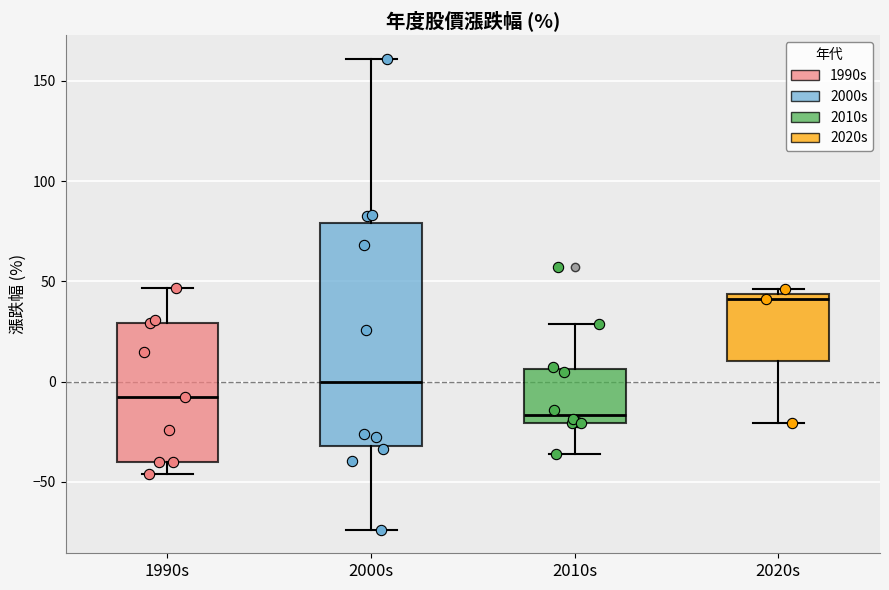

Reading left to right, transcribe this box plot: for each box, give where its median line is, the range the box spans, and where its two whiskers end, as read against the y-axis. The values are not printed on the chart, so give them approximately, as read against the axis.

1990s: median -5, box -40 to 30, whiskers -45 to 45
2000s: median 0, box -30 to 80, whiskers -75 to 160
2010s: median -15, box -20 to 5, whiskers -35 to 30
2020s: median 40, box 10 to 45, whiskers -20 to 45 (just above the box's upper edge)